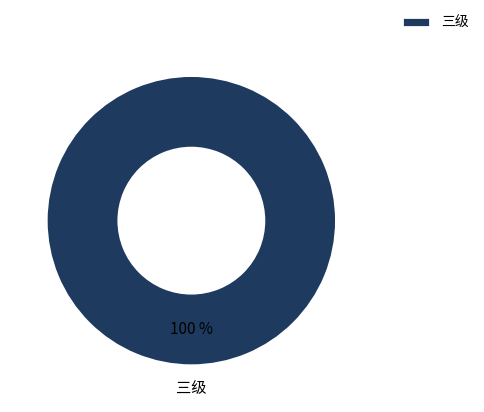

Rank the categories by value from lowest to highest.

三级